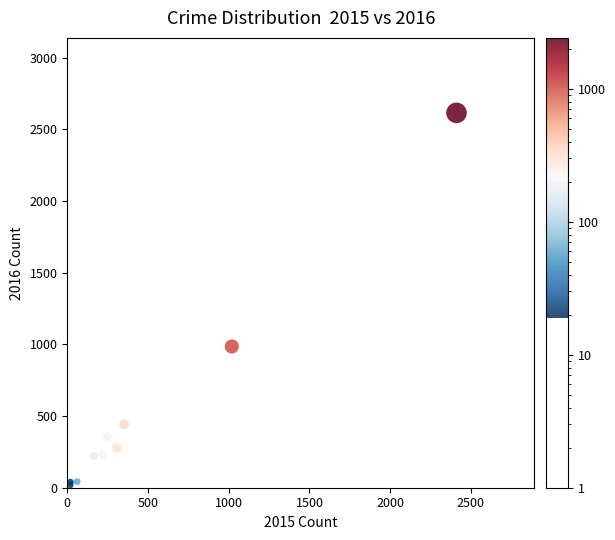

What Y value in the scatter plot is closest to 1316?

985